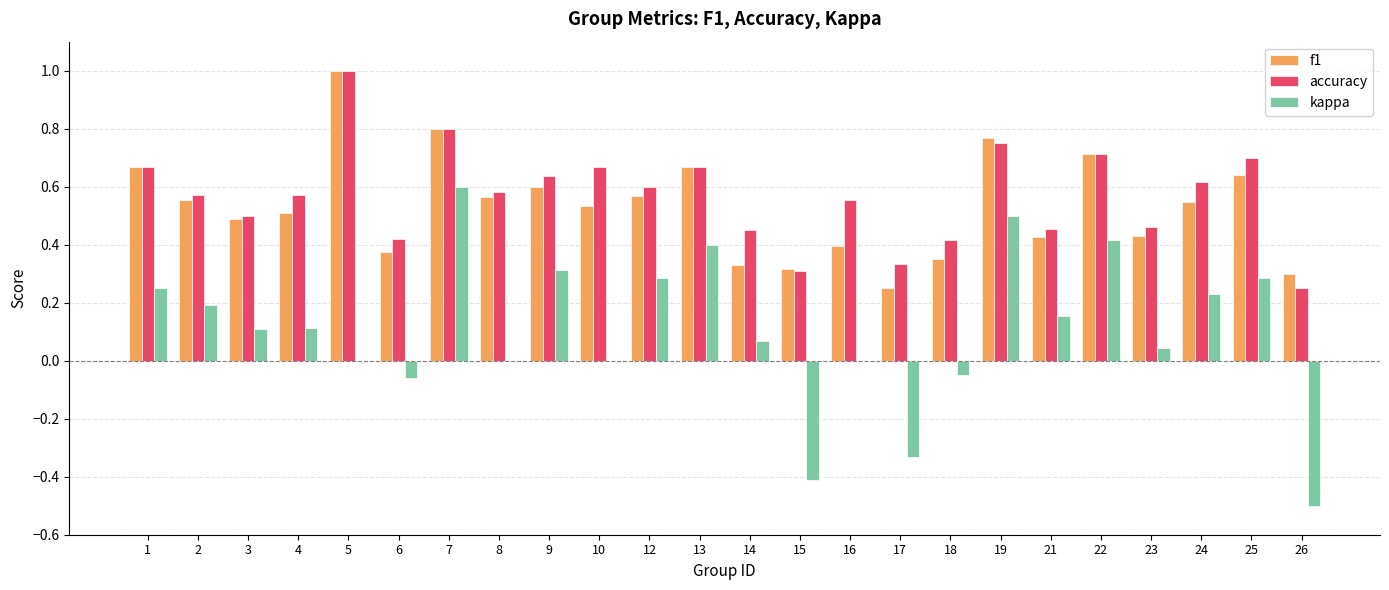

The value of f1 at 23 is 0.4. True or false?

True